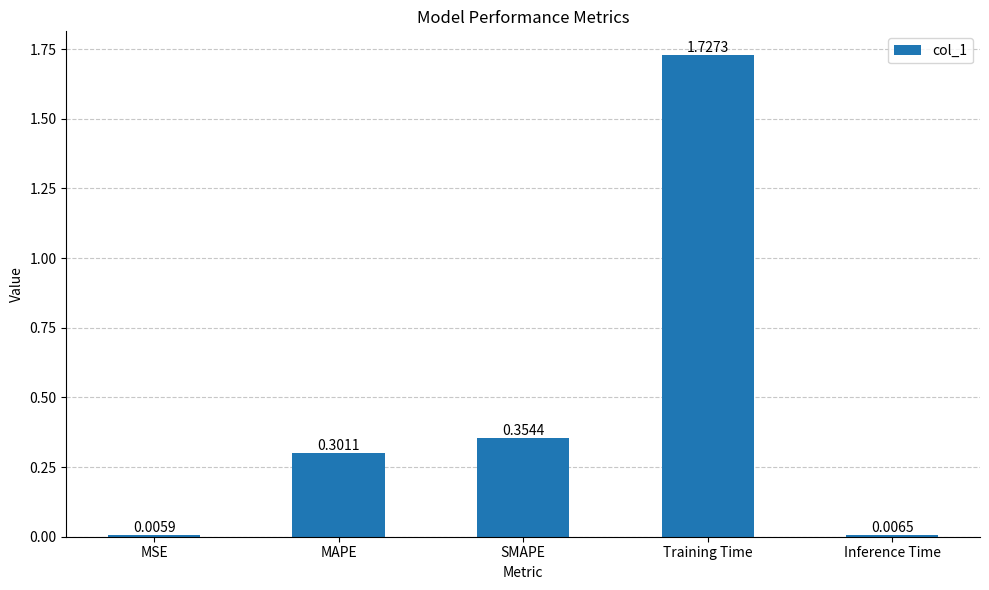

Which category has the lowest value across all series?

MSE